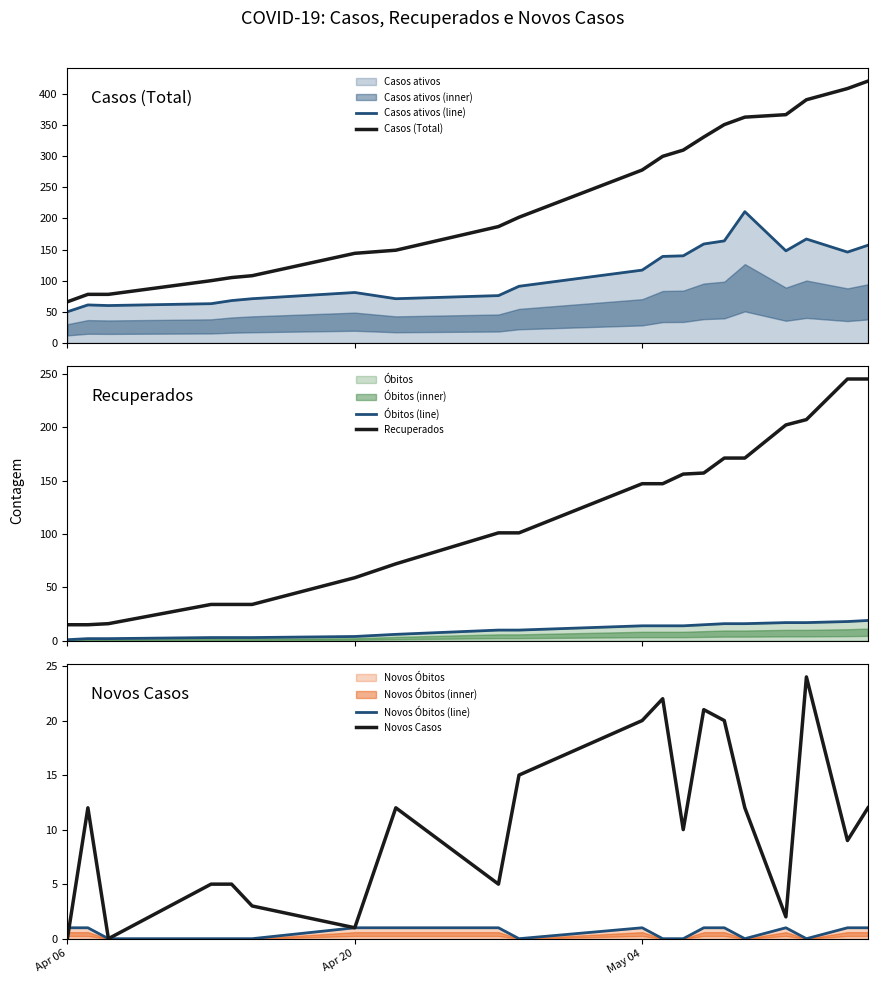

What is the minimum value for Casos (Total)?

66